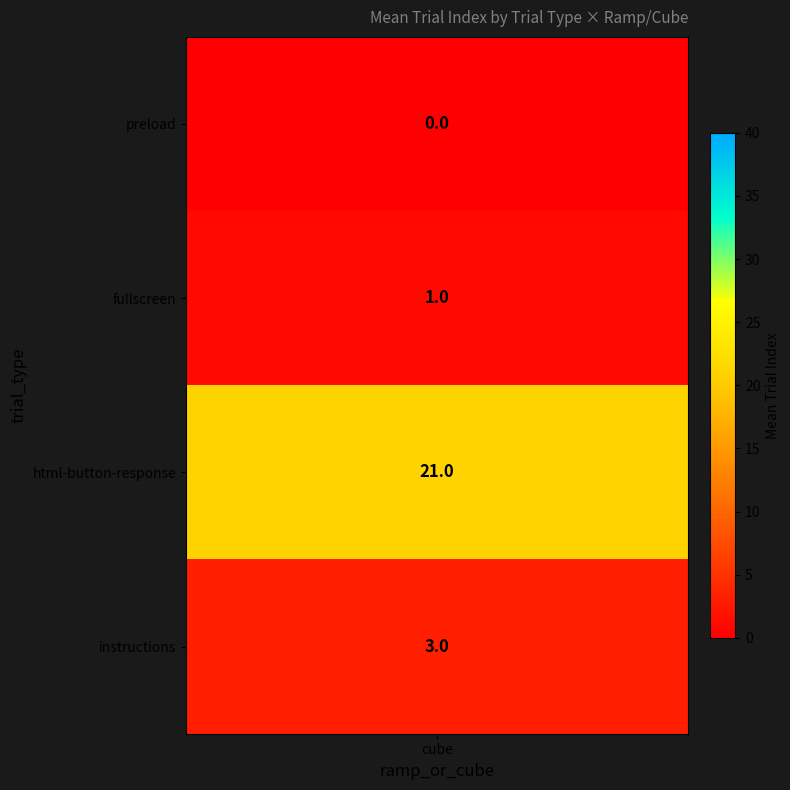

Which series has the largest range (max minus min)?

html-button-response